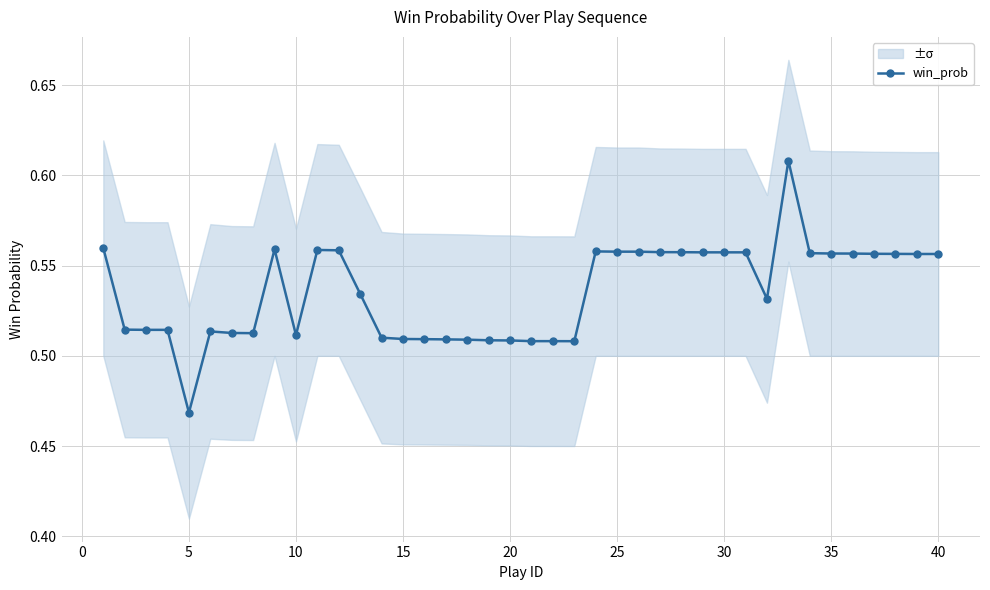

True or false: there are more than 2 points higher than both neighbors.

True